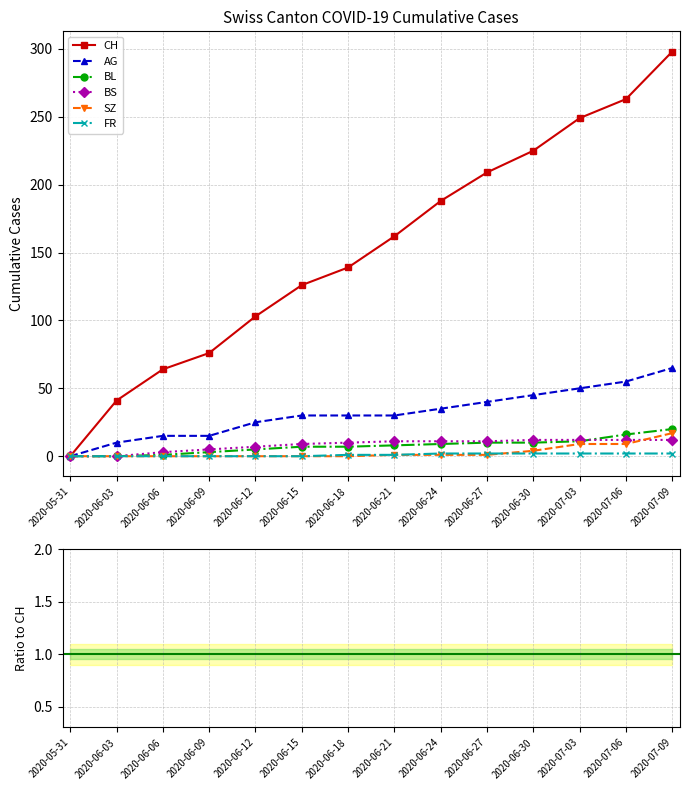

Which label corresponds to the smallest value in the chart?

2020-05-31